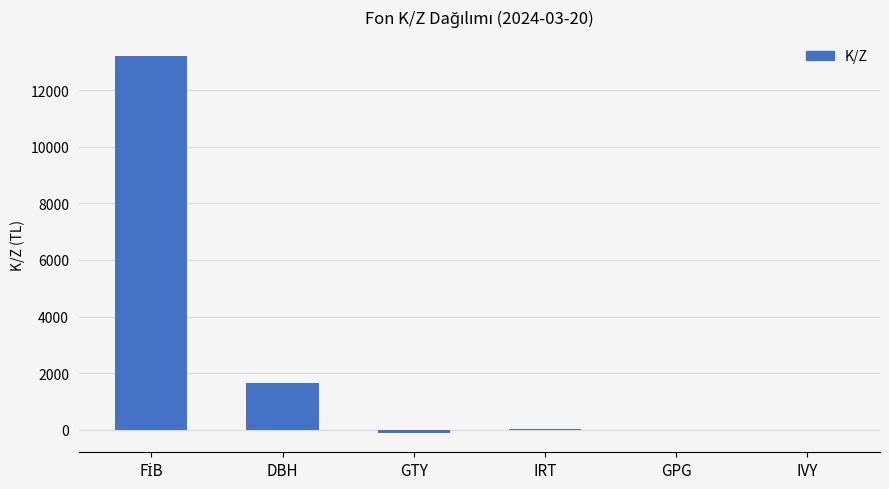

True or false: the data shows 2563.5 at DBH.

False